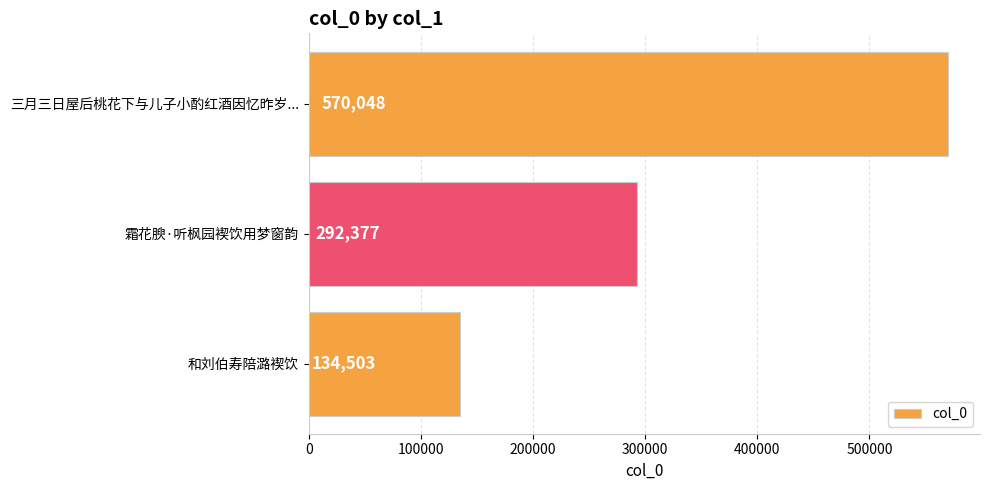

How many values are below 292377?

1